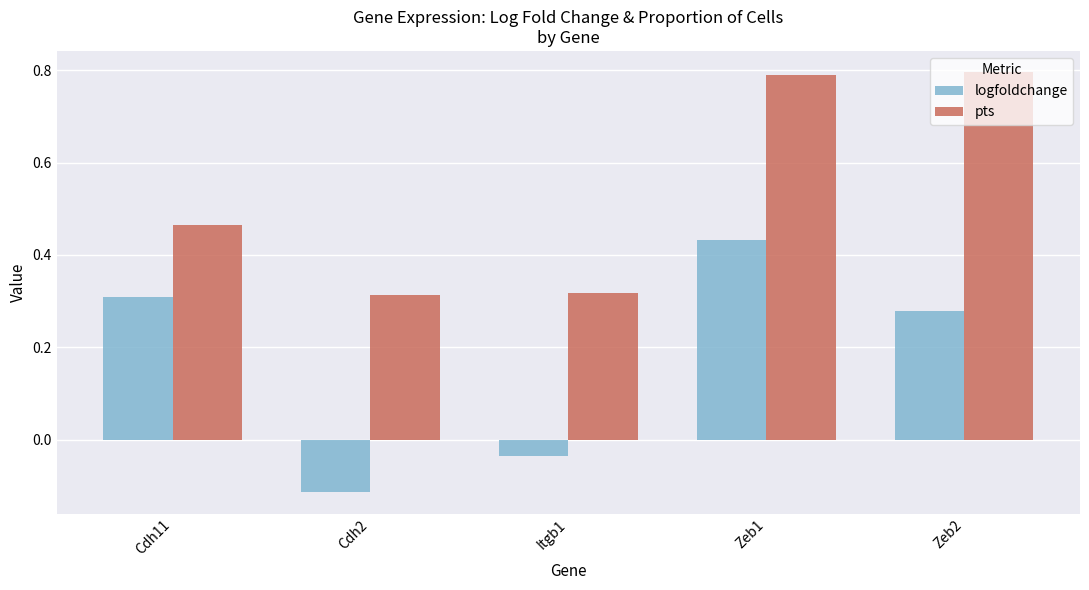

Are the bars grouped side by side (vs. stacked)?

Yes